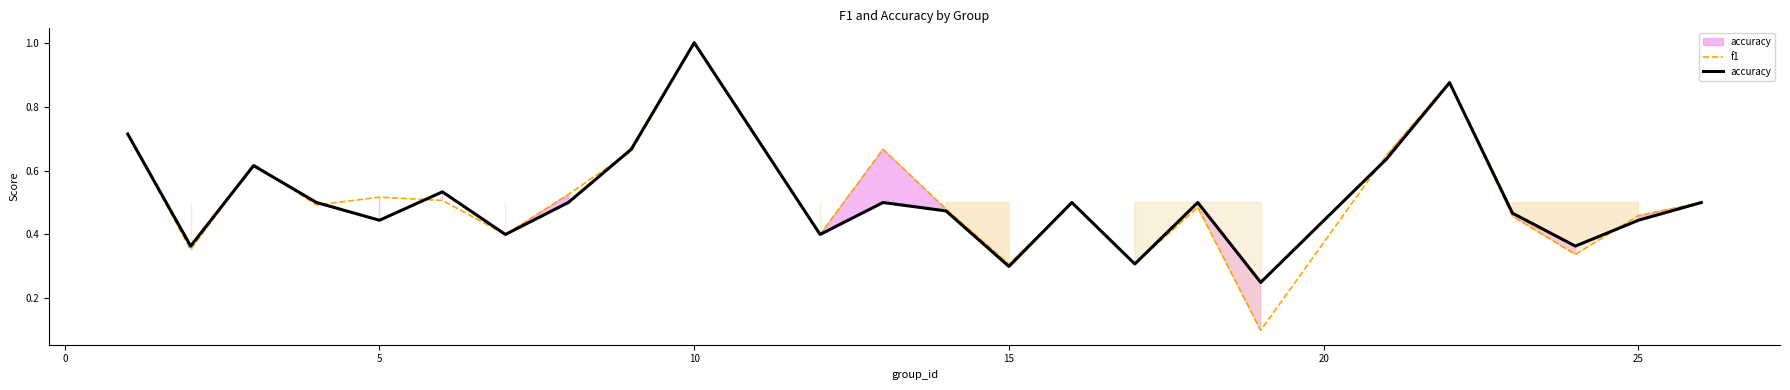

What are all the series names shown in the legend?

f1, accuracy